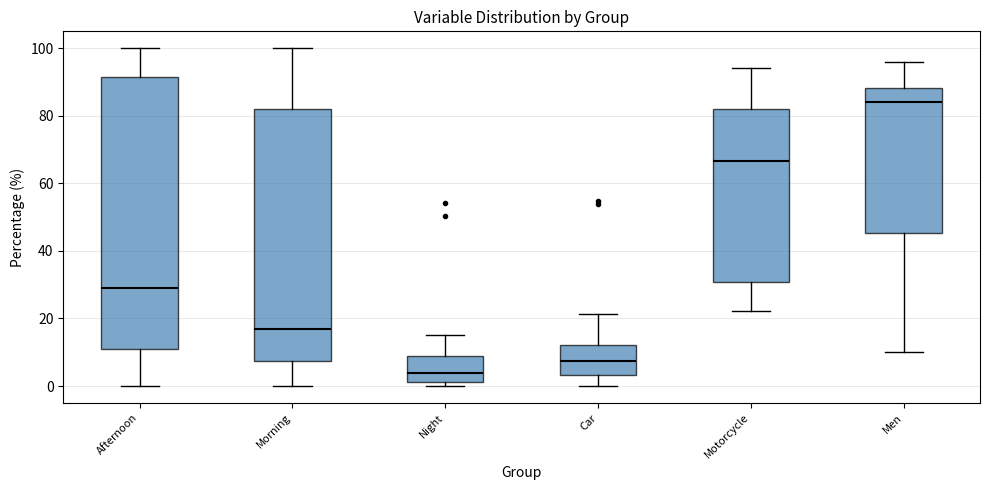

Which box's median line is the lowest?

Night